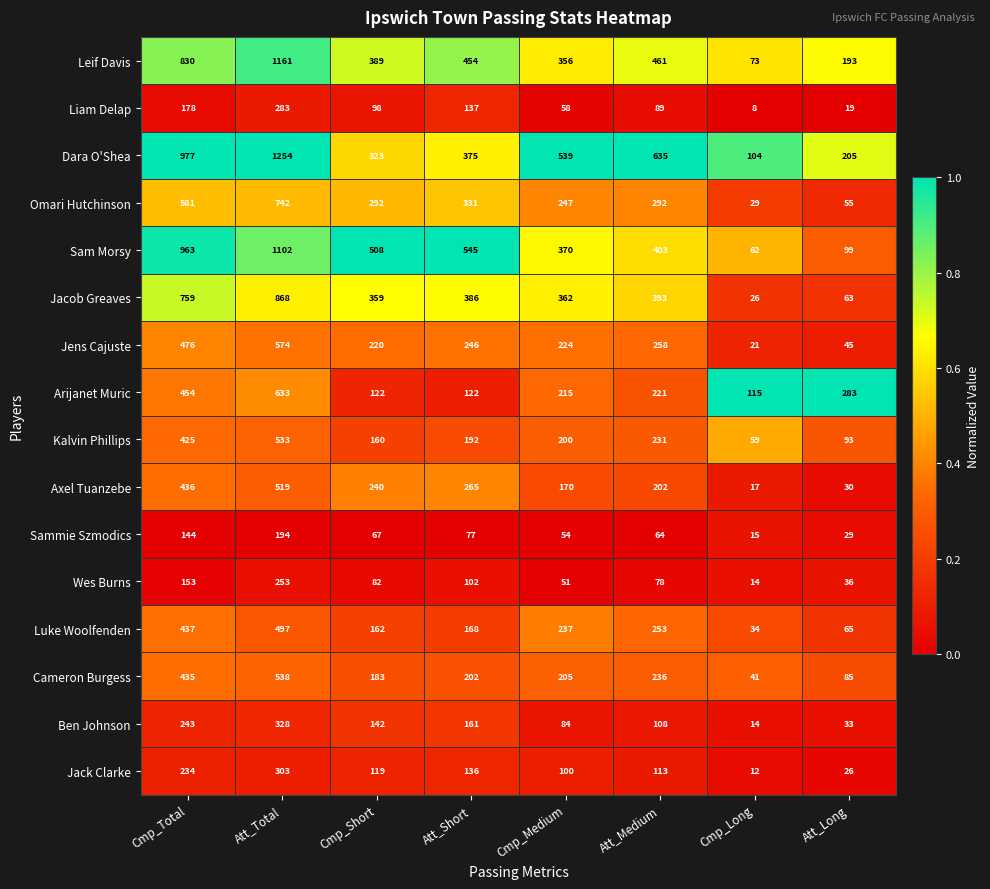

List the series in order of their peak value, highest first.

Dara O'Shea, Leif Davis, Sam Morsy, Jacob Greaves, Omari Hutchinson, Arijanet Muric, Jens Cajuste, Cameron Burgess, Kalvin Phillips, Axel Tuanzebe, Luke Woolfenden, Ben Johnson, Jack Clarke, Liam Delap, Wes Burns, Sammie Szmodics